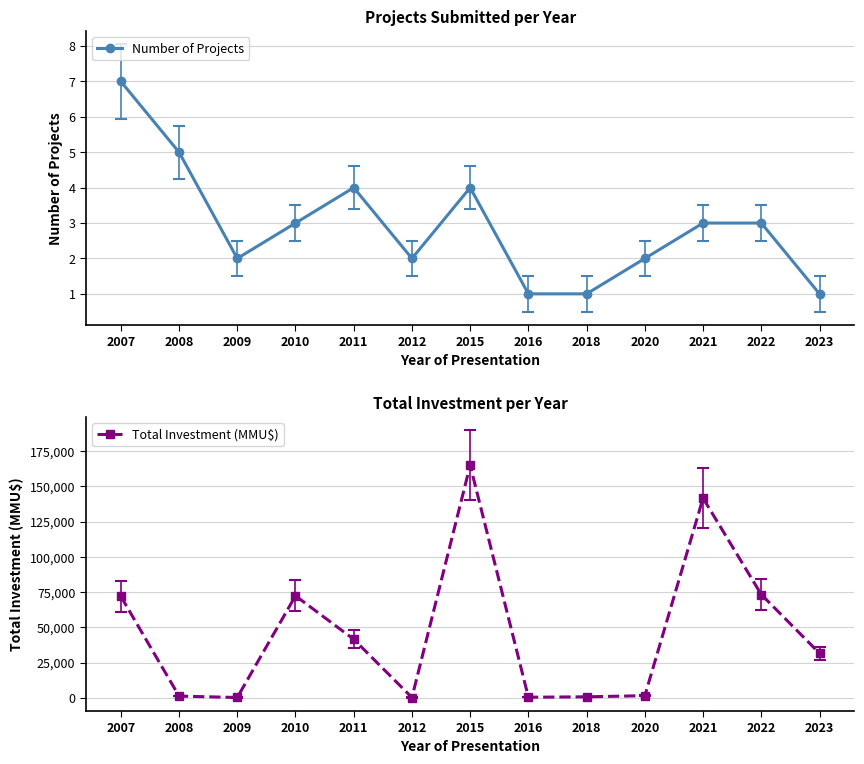

How many lines are shown in the chart?

2